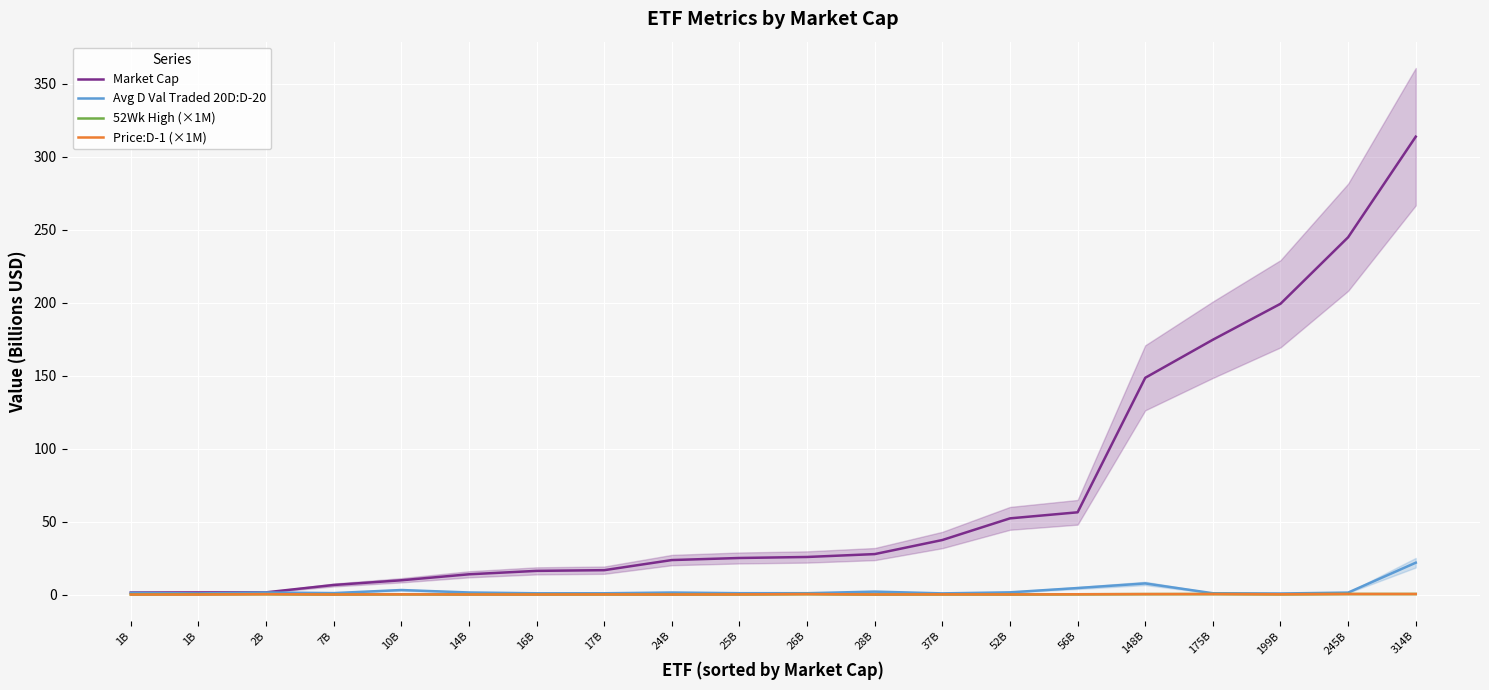

True or false: 52Wk High (×1M) and Avg D Val Traded 20D:D-20 cross at least once.

False